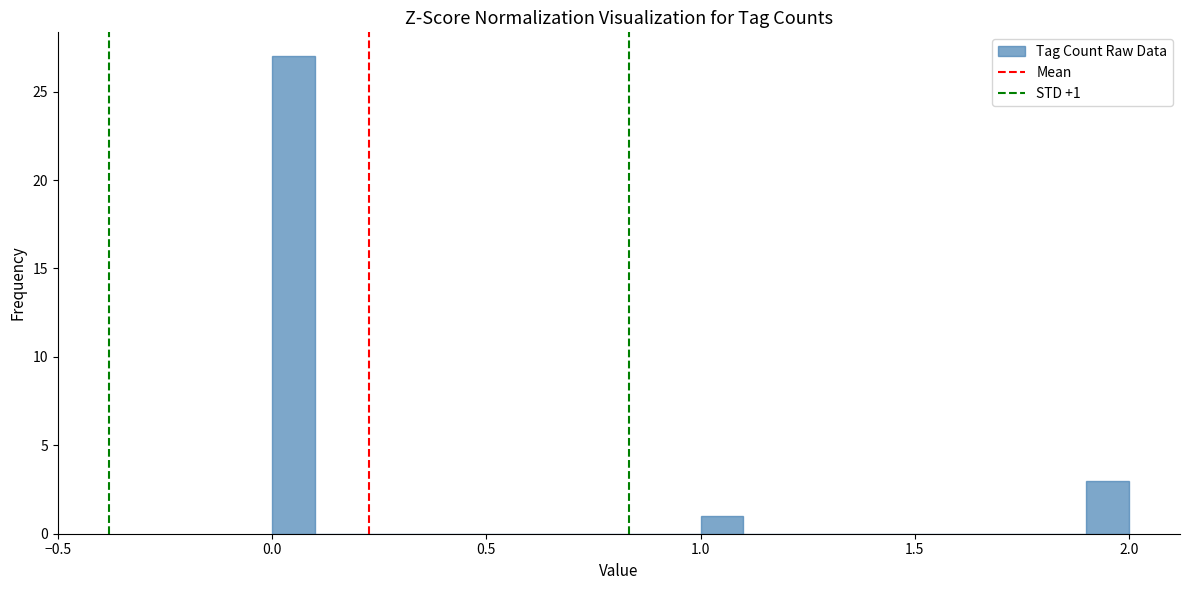

Around what value on the x-axis is the tallest bar? Give the approximate position of its centre, as read against the axis.

0.05